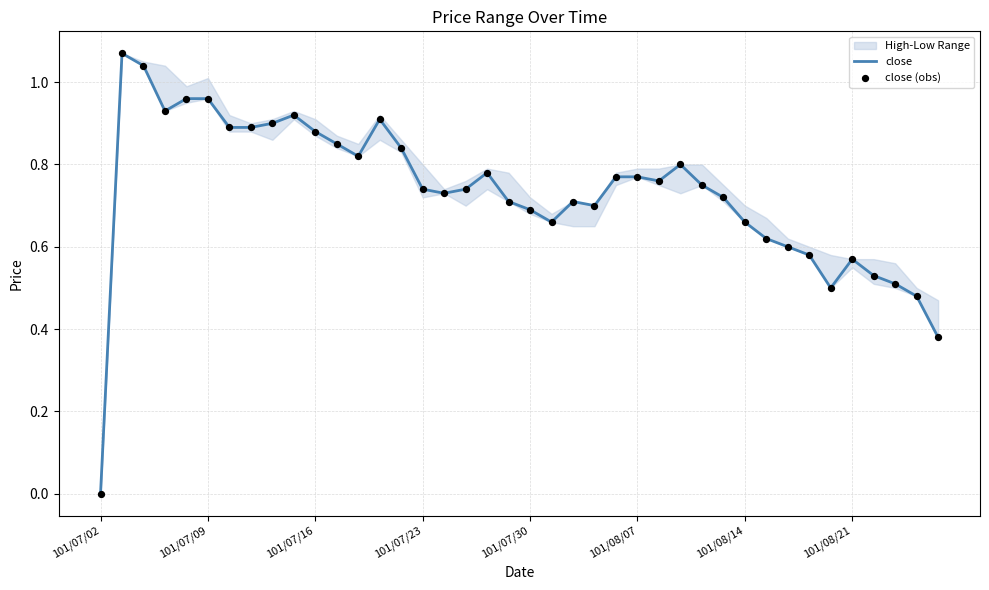

Which series has the largest total across all categories?

close